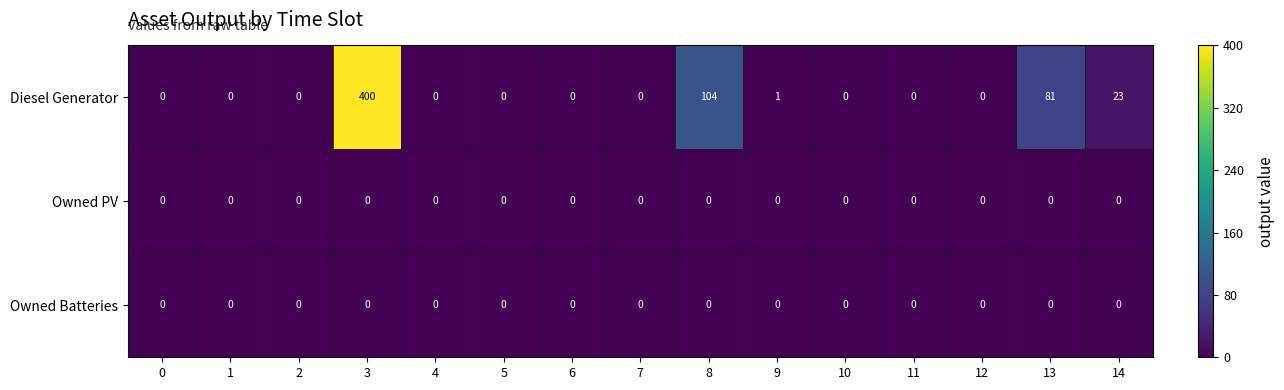

The Owned Batteries series shows 0 at 14. True or false?

True